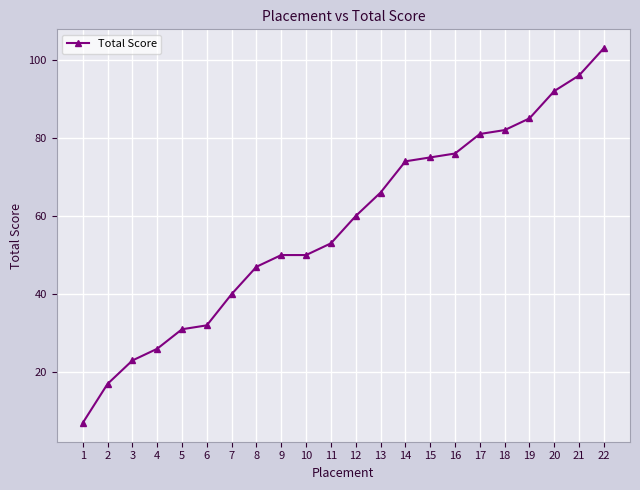

Which category has the lowest value across all series?

1